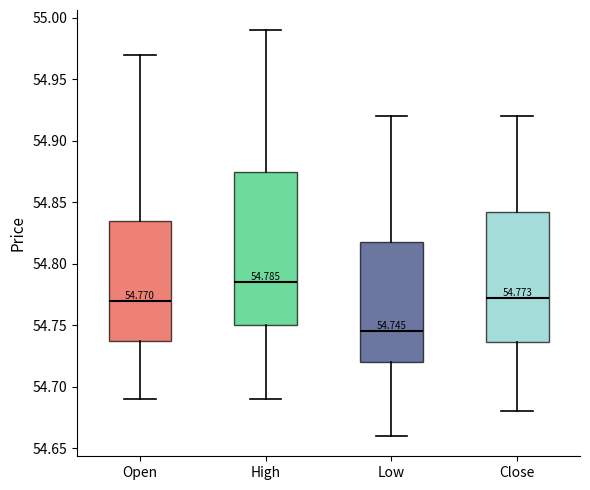

Comparing the boxes themselves (not the whiskers), which one is the tallest?

High